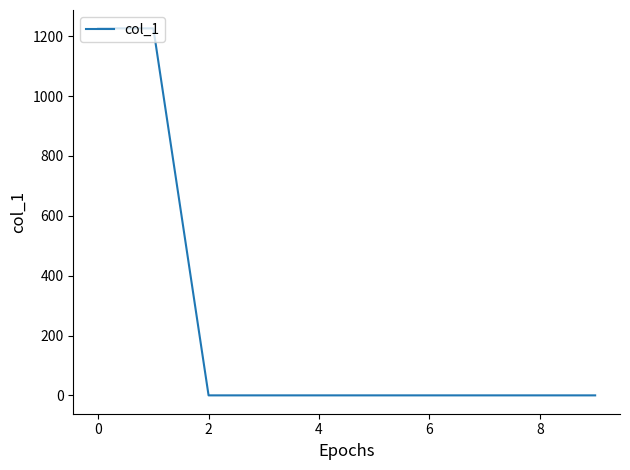

What is the maximum value shown in the chart?

1226.6